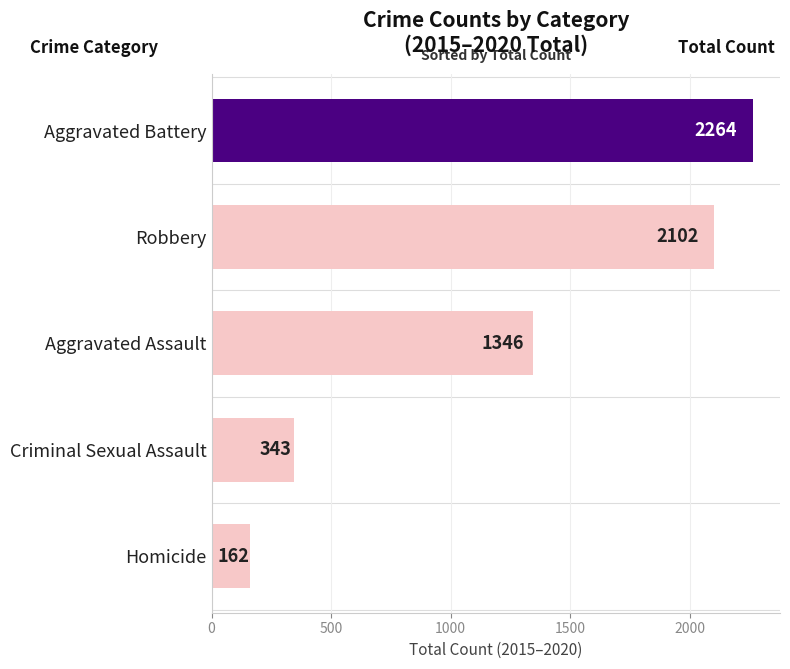

What is the difference between the maximum and minimum values?

2102